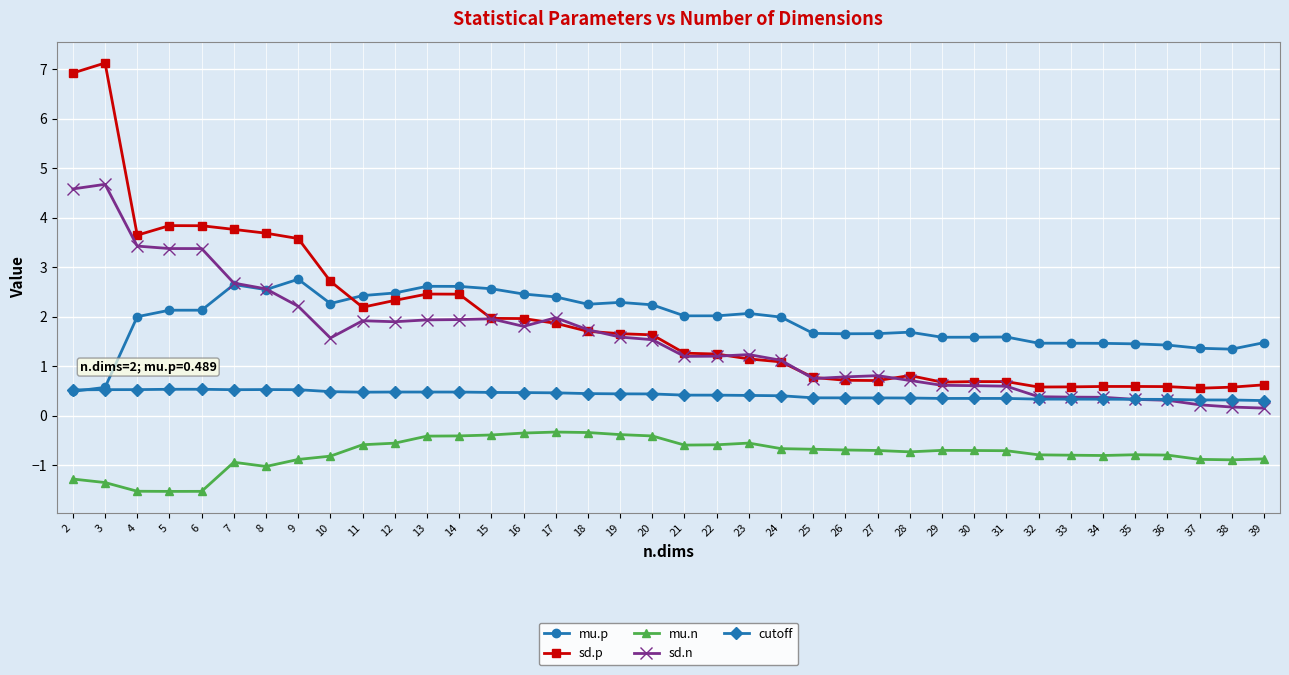

At how many categories does at least one series exceed 5?

2